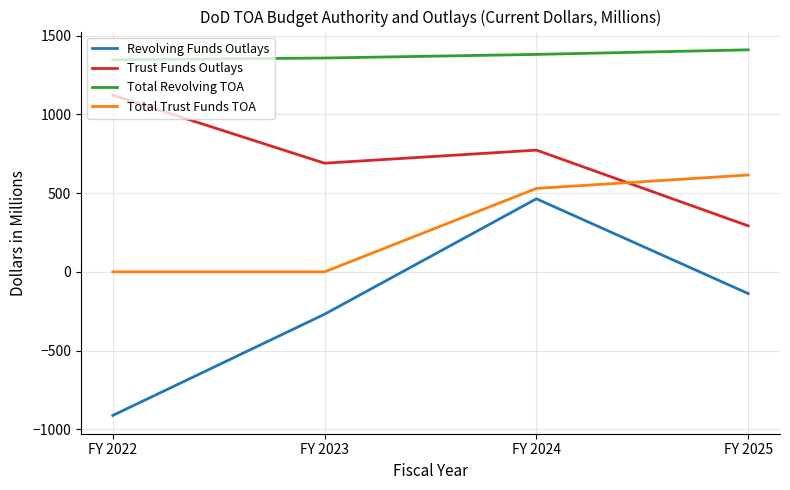

Which series has the largest total across all categories?

Total Revolving TOA